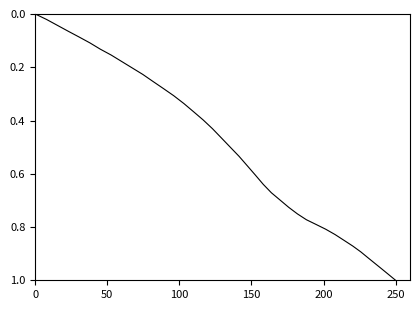

Is this an area chart (filled region under the line)?

No